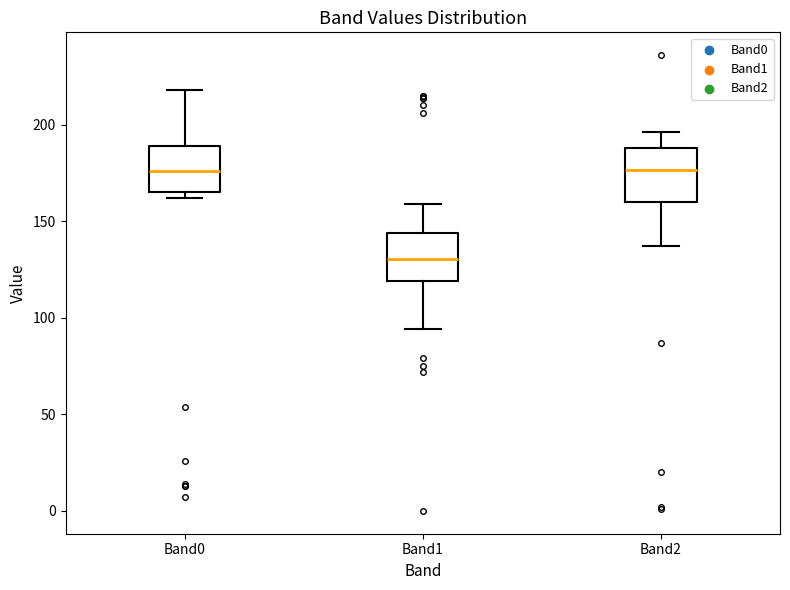

Reading left to right, transcribe this box plot: for each box, give where its median line is, the range the box spans, and where its two whiskers end, as read against the y-axis. The values are not printed on the chart, so give them approximately, as read against the axis.

Band0: median 175, box 165 to 190, whiskers 160 to 220
Band1: median 130, box 120 to 145, whiskers 95 to 160
Band2: median 175, box 160 to 190, whiskers 135 to 195